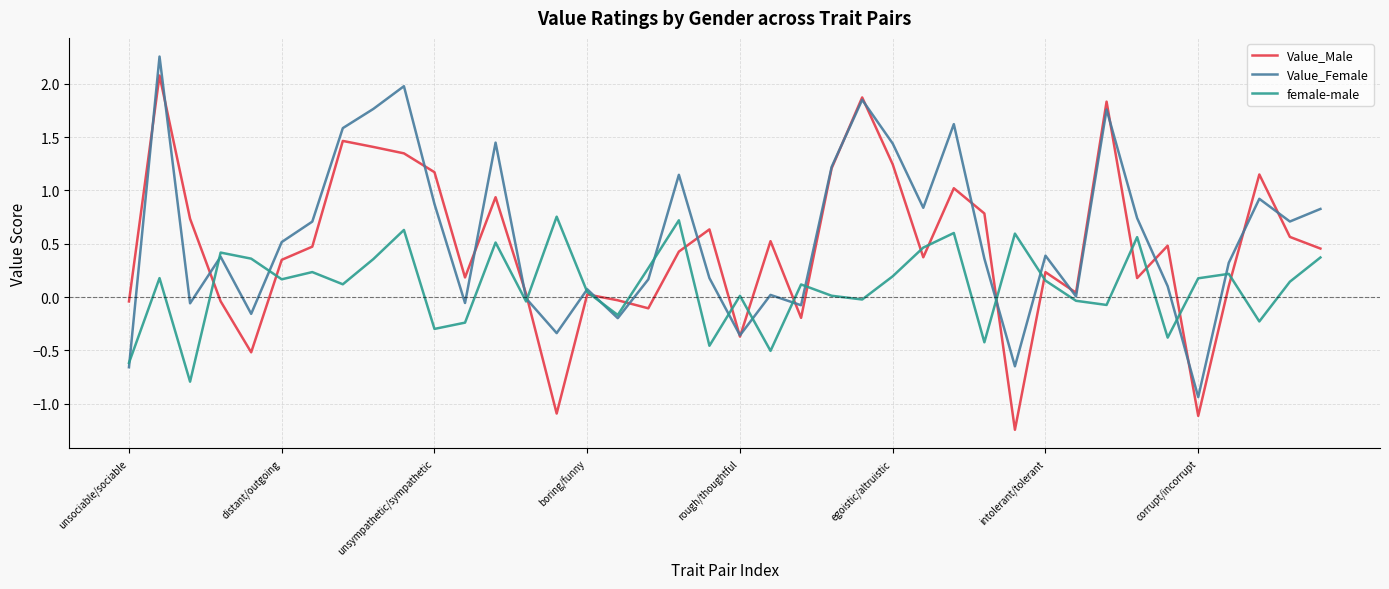

How many lines are shown in the chart?

3